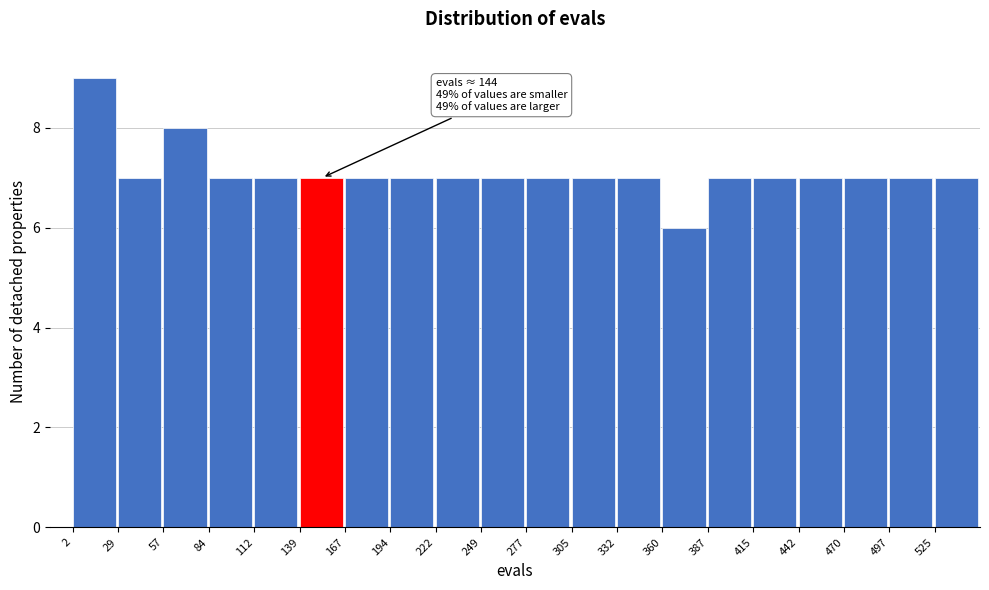

Which range on the x-axis has the tallest bar?

0 to 30